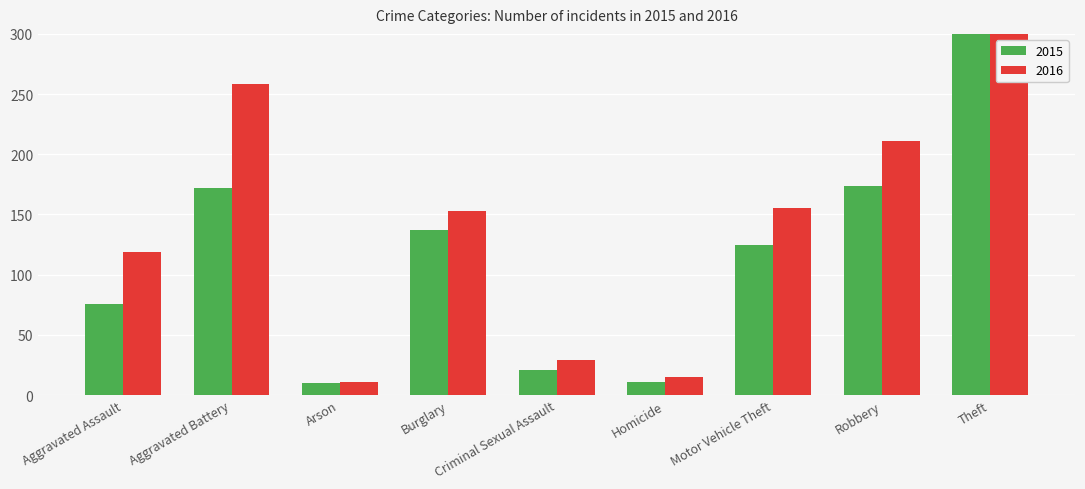

What is the spread (max minus min) of values at Homicide?

4